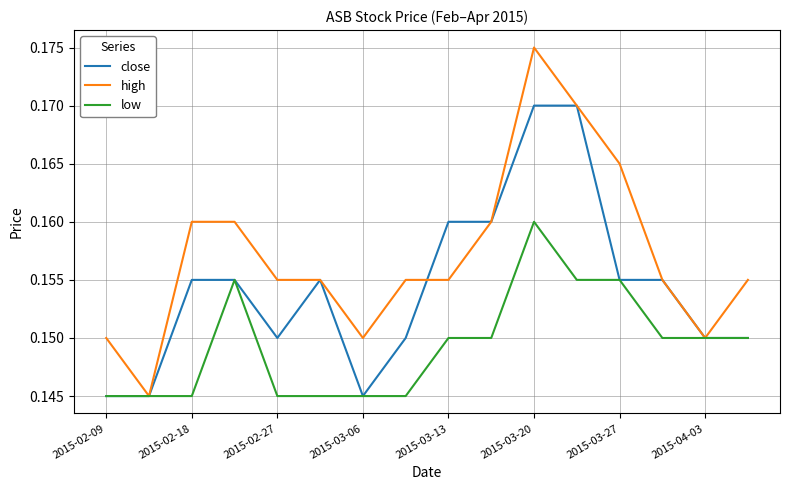

Which series has the largest total across all categories?

high